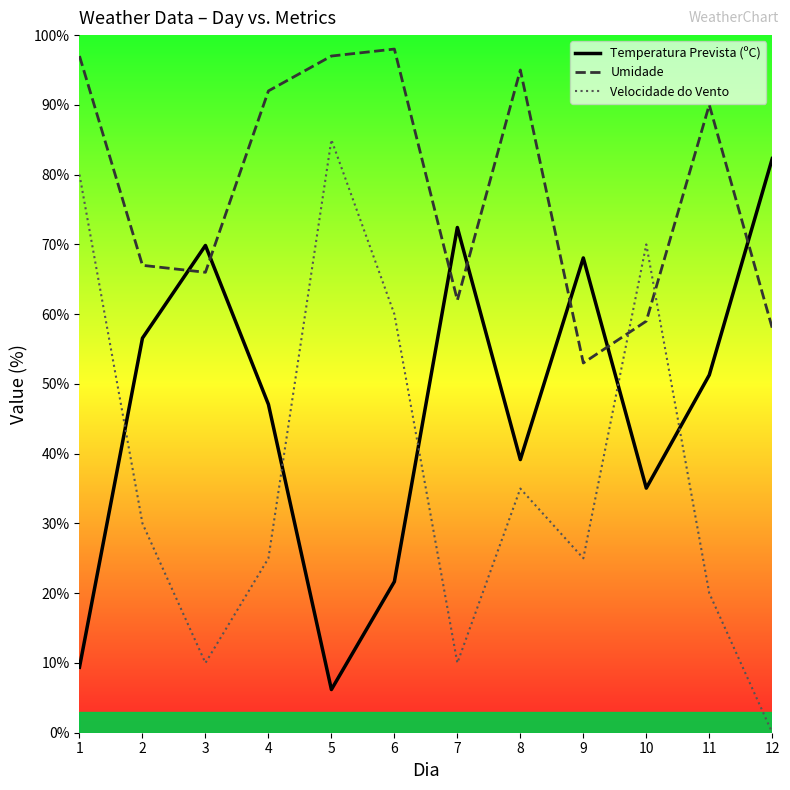

True or false: Temperatura Prevista (ºC) has a value of 3.7 at 1.

False